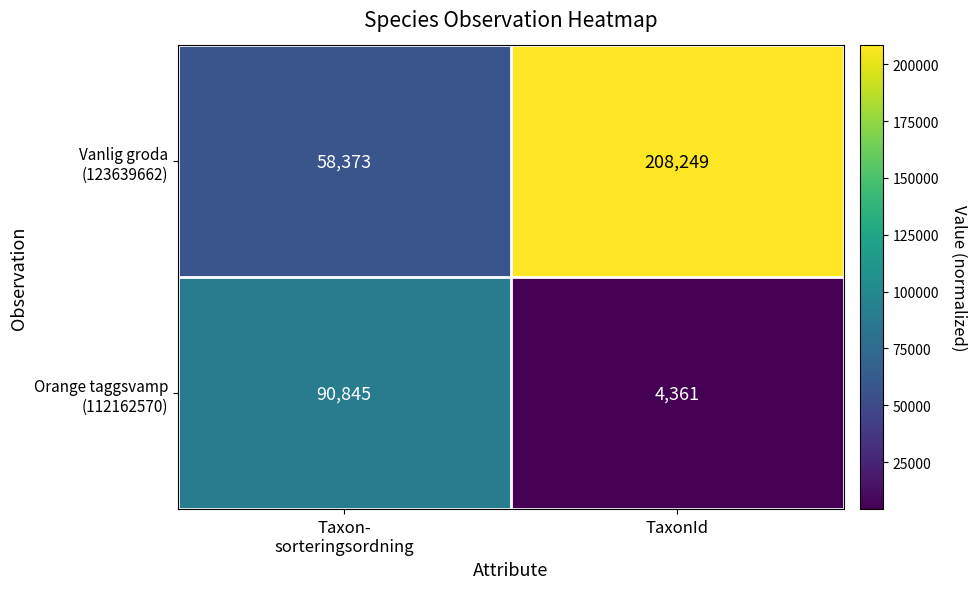

At how many categories does at least one series exceed 61049?

2